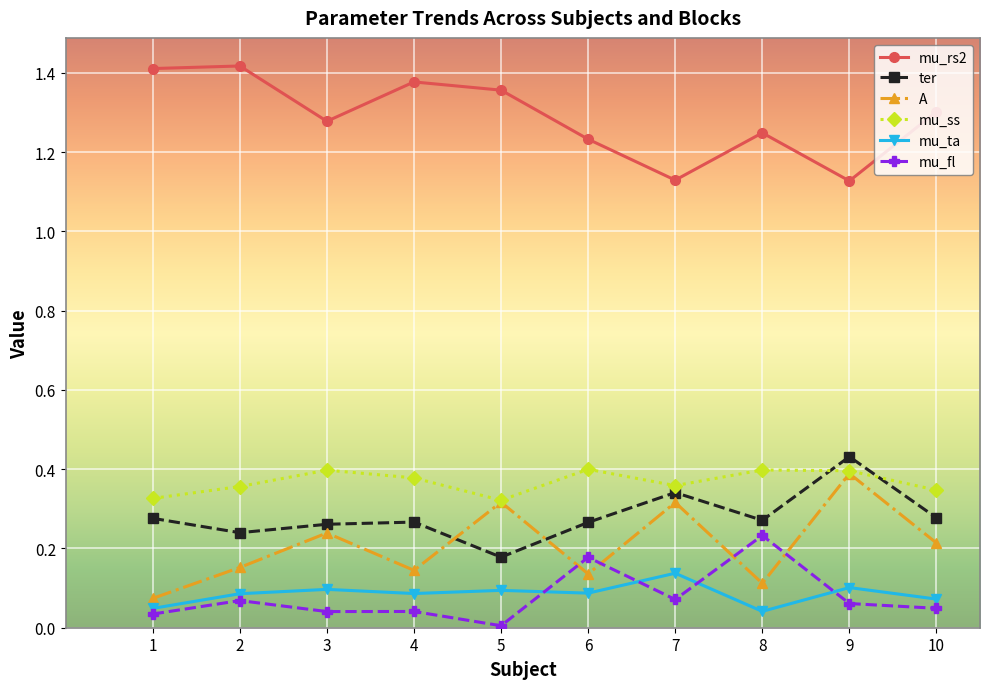

Which category has the highest value in the mu_fl series?

8